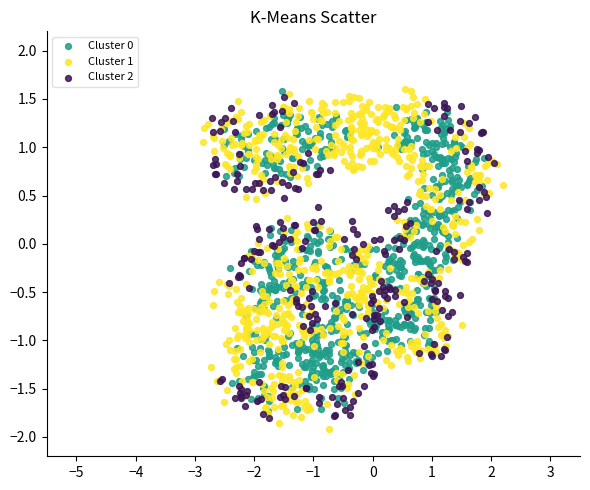

Which series contains the lowest Y value?

Cluster 1